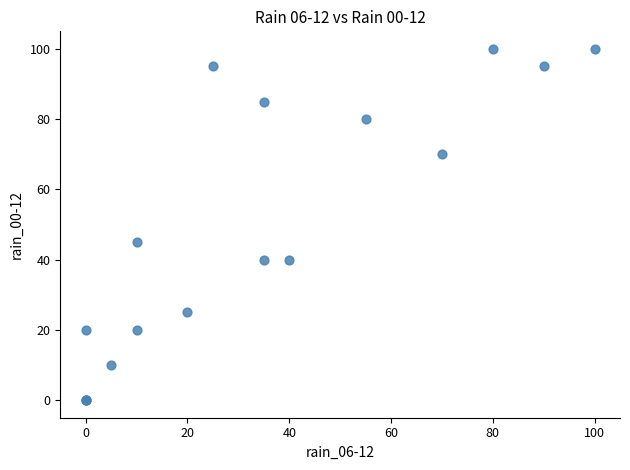

What Y value in the scatter plot is closest to 50?

45